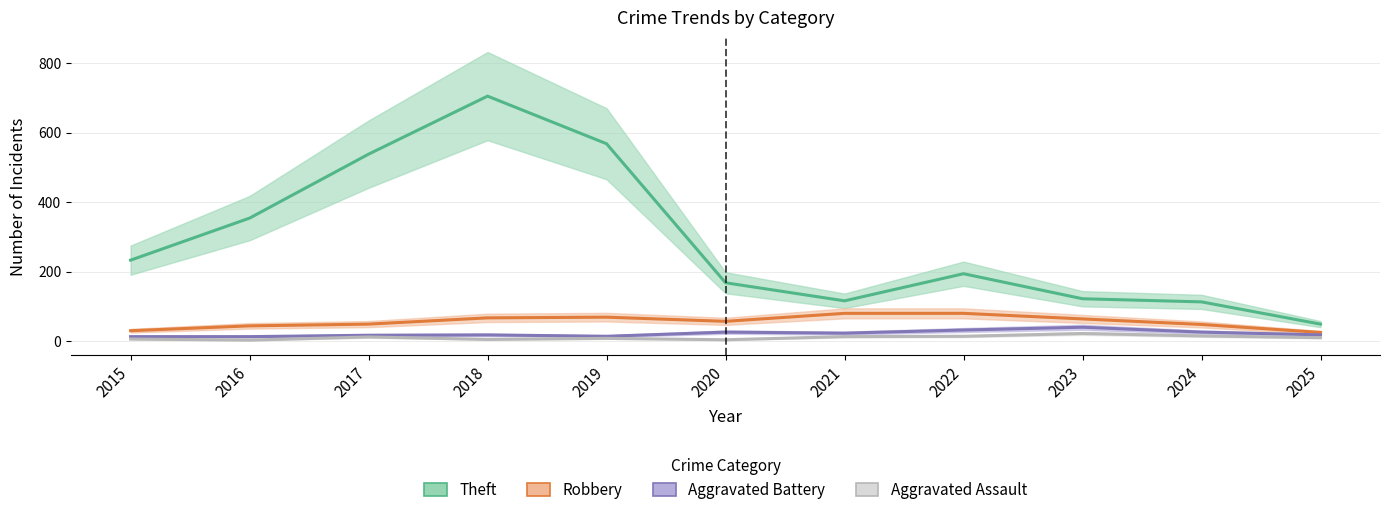

Rank the series by their maximum value, from highest to lowest.

Theft, Robbery, Aggravated Battery, Aggravated Assault